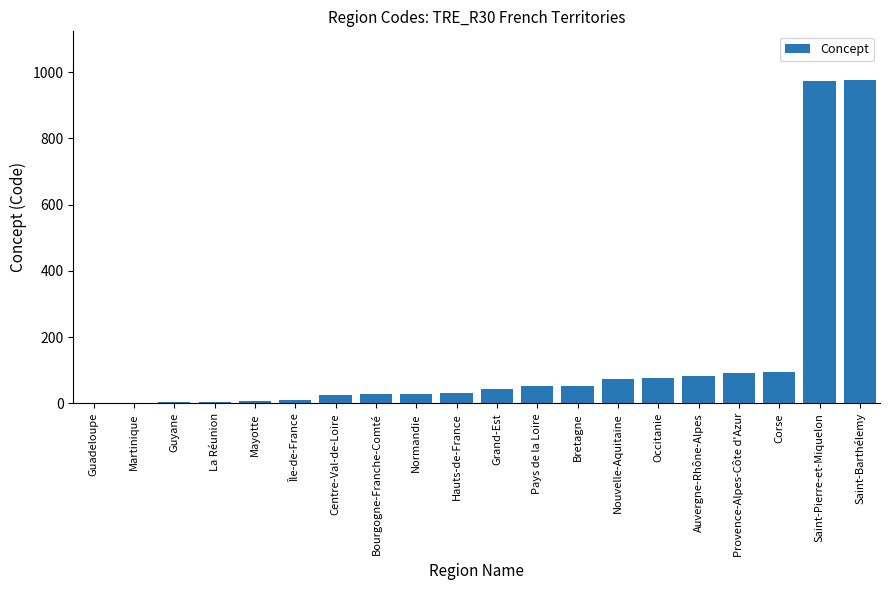

What is the sum of all values?

2661